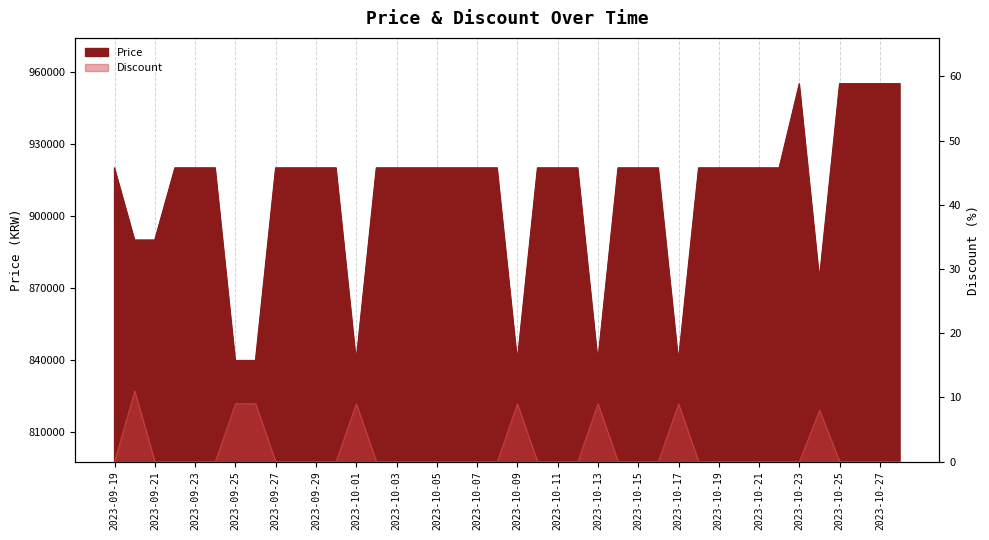

What is the label of the 10th point from the left?

2023-09-28